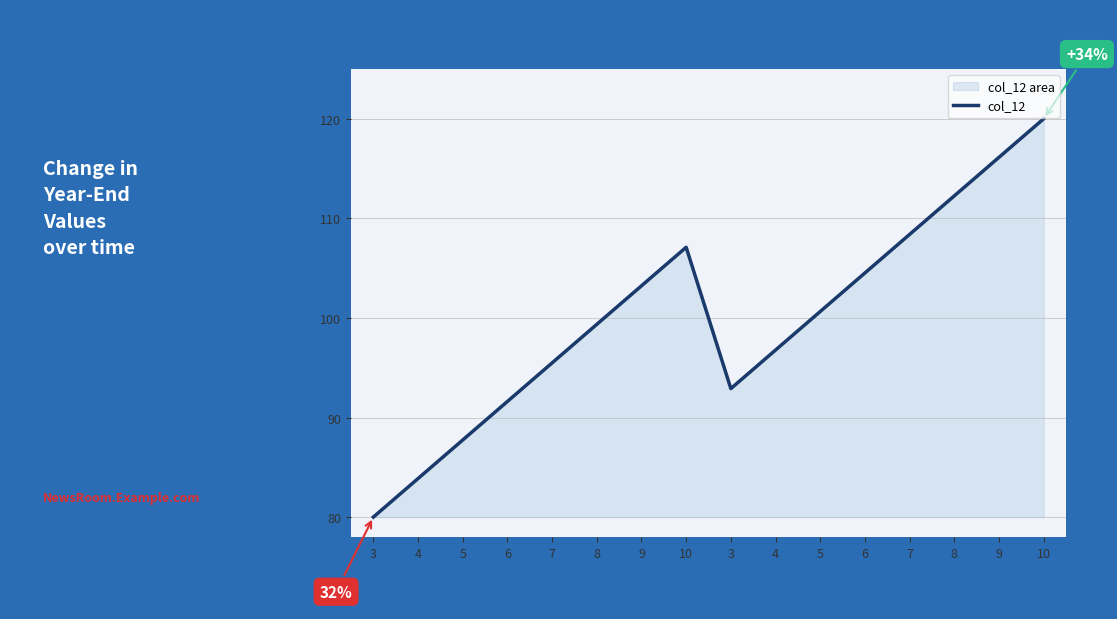

What is the approximate value at 4?

83.9